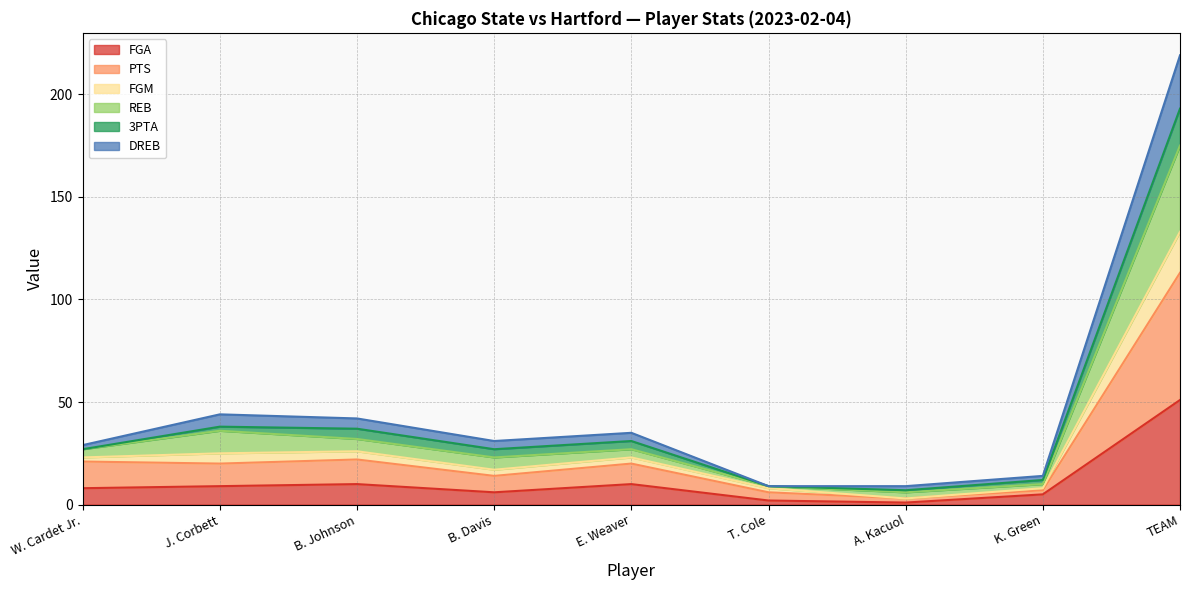

How many data points does each series have?

9